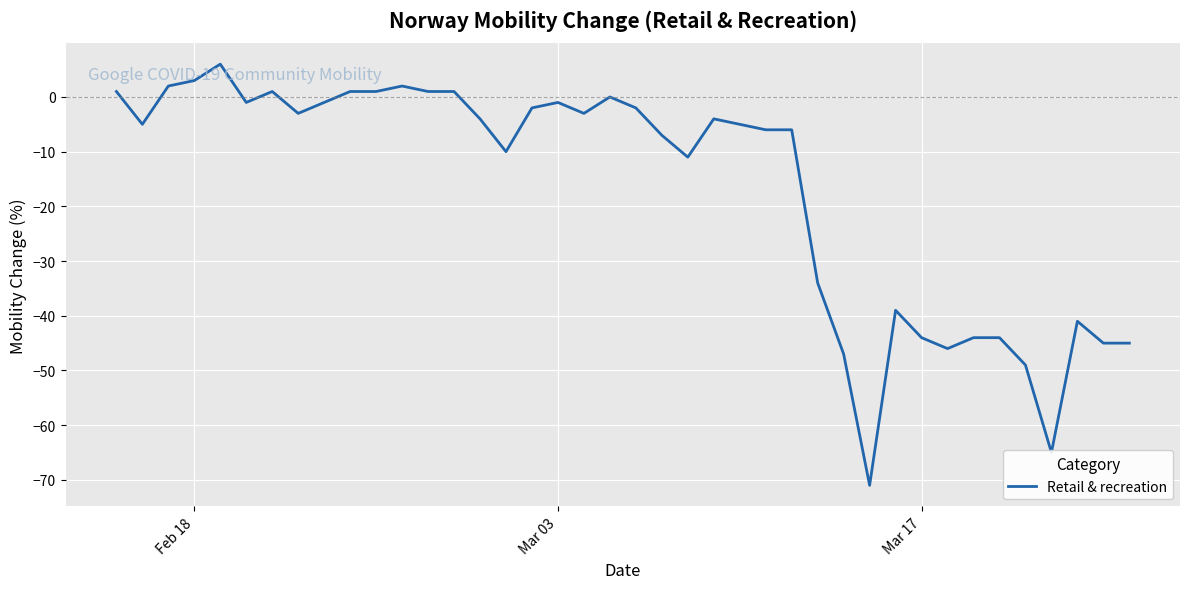

Is this an area chart (filled region under the line)?

No